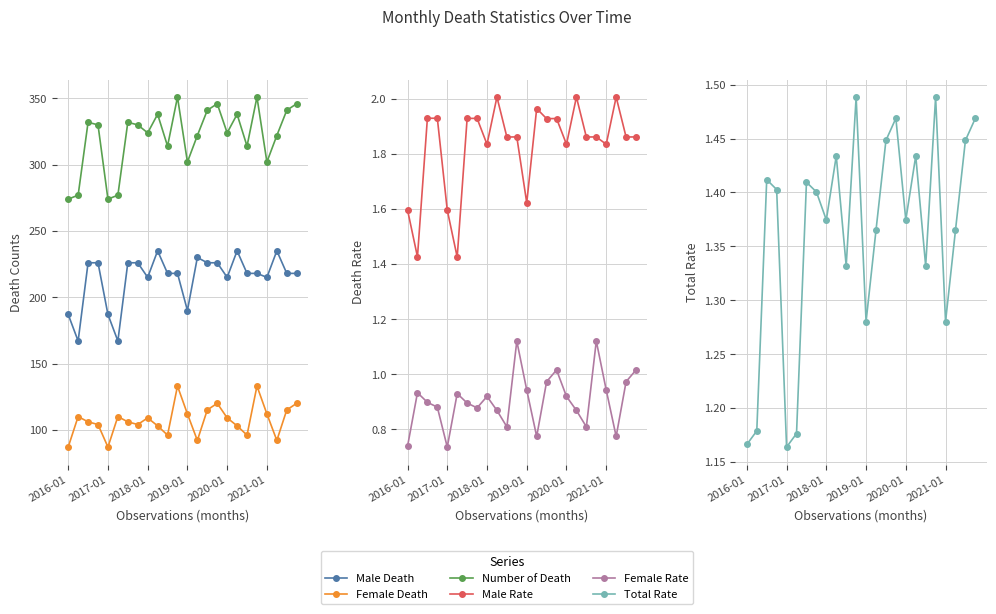

What is the sum of all Total Rate values?

32.7